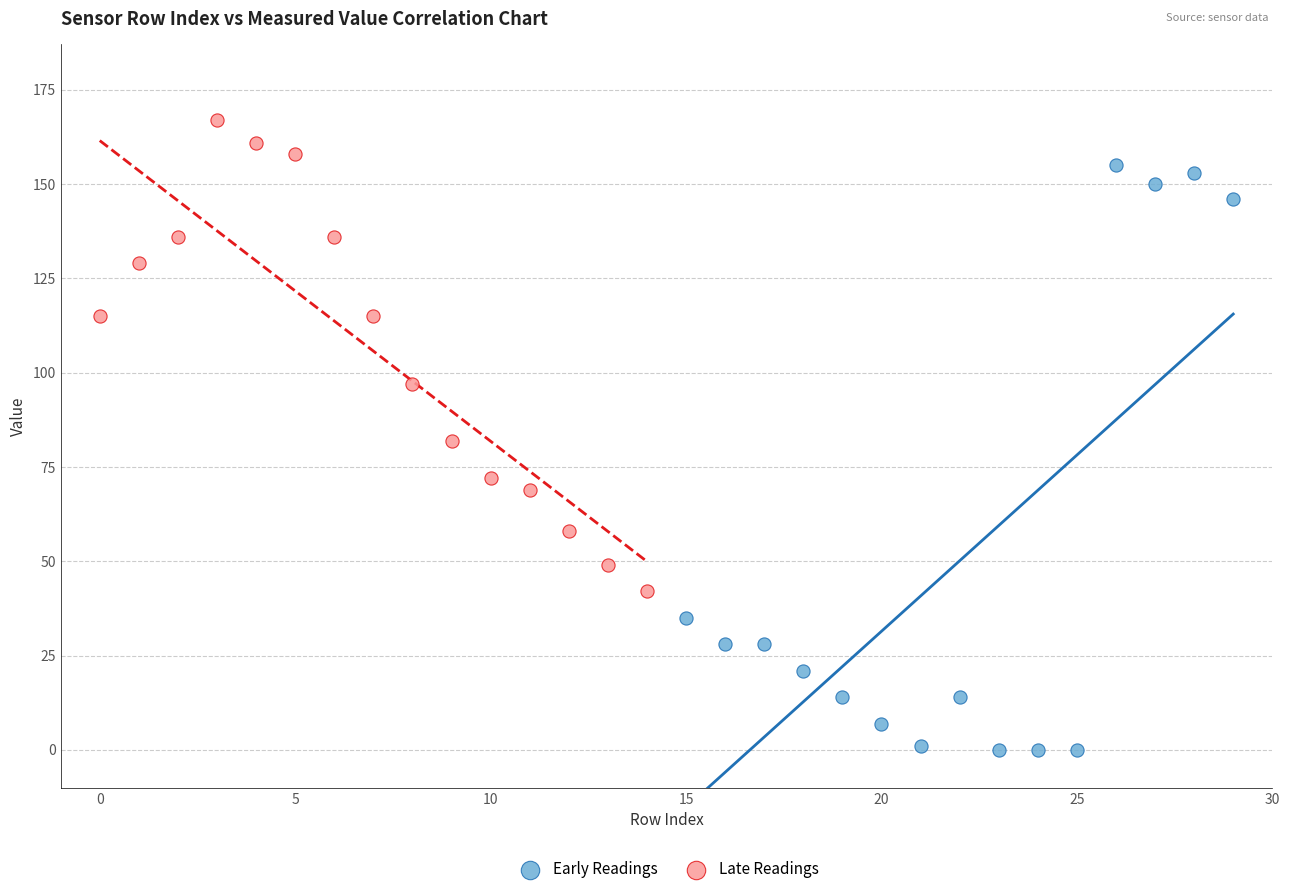

Which series contains the lowest Y value?

Early Readings